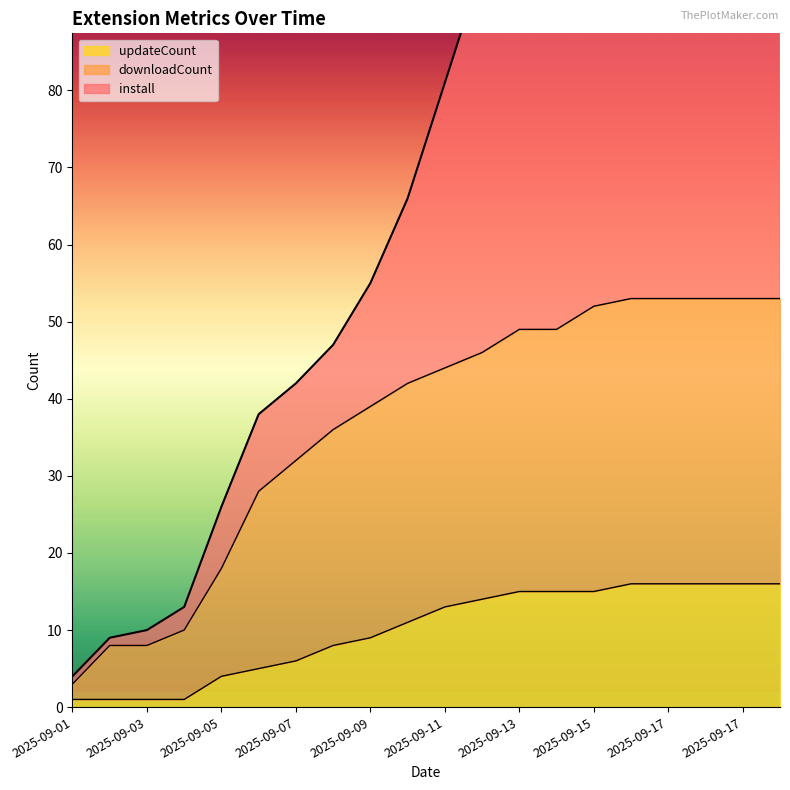

True or false: updateCount and install intersect in this chart.

False